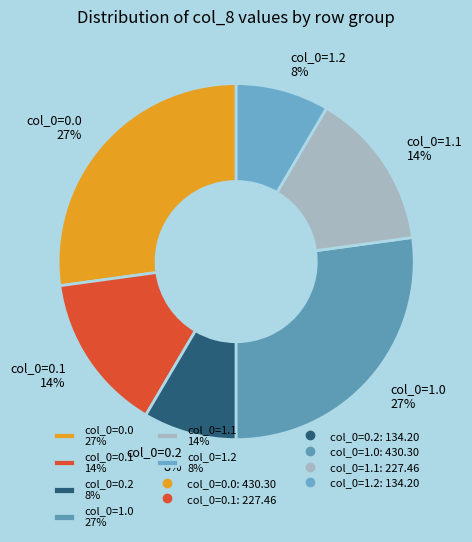

The col_0=1.1 14% slice represents 14% of the pie. True or false?

True